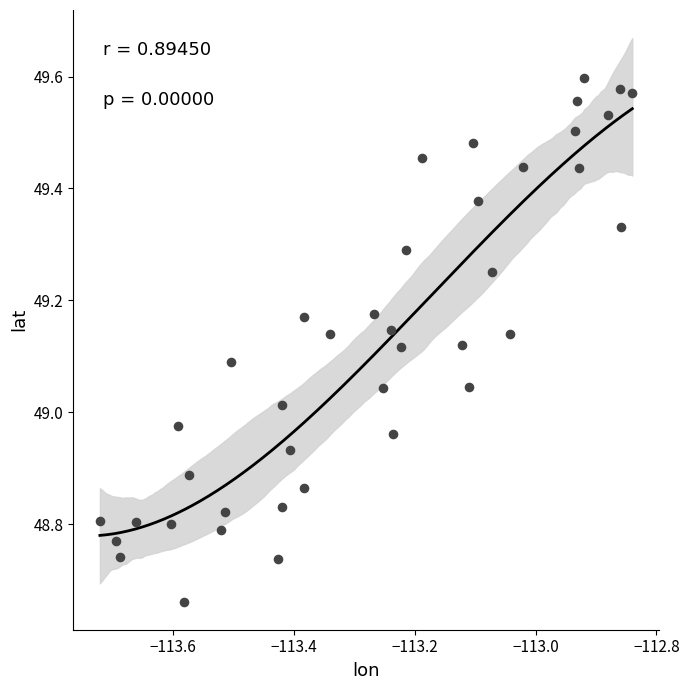

What is the range of X values (max minus min)?

0.9